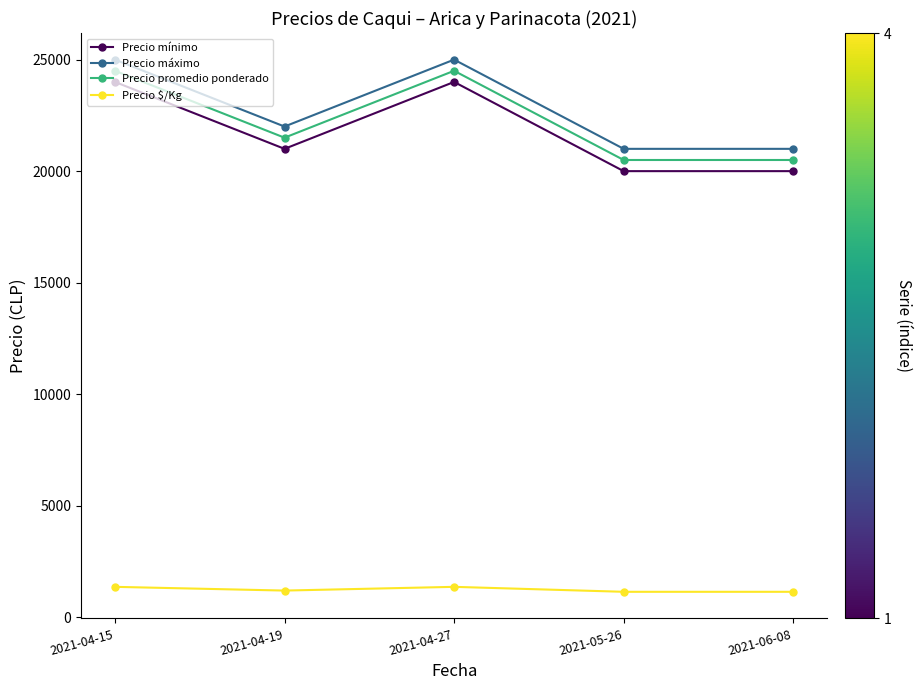

What is the highest value of the Precio máximo series?

25000